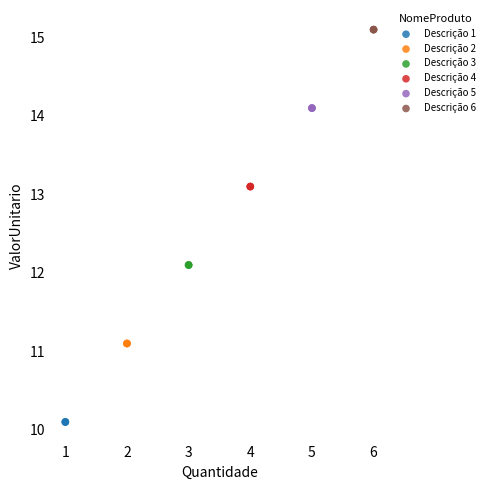

What are all the series names shown in the legend?

Descrição 1, Descrição 2, Descrição 3, Descrição 4, Descrição 5, Descrição 6